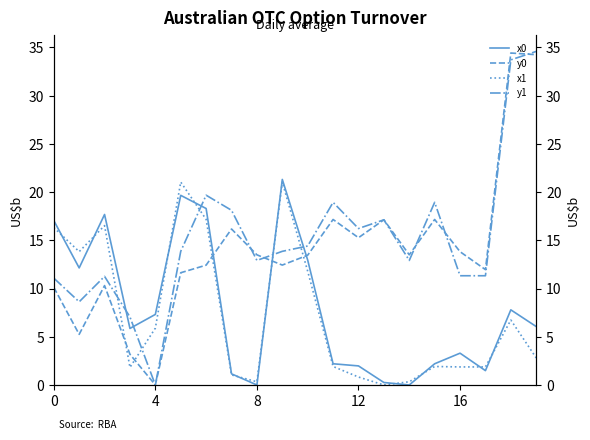

Does the chart display data point markers on the line(s)?

No